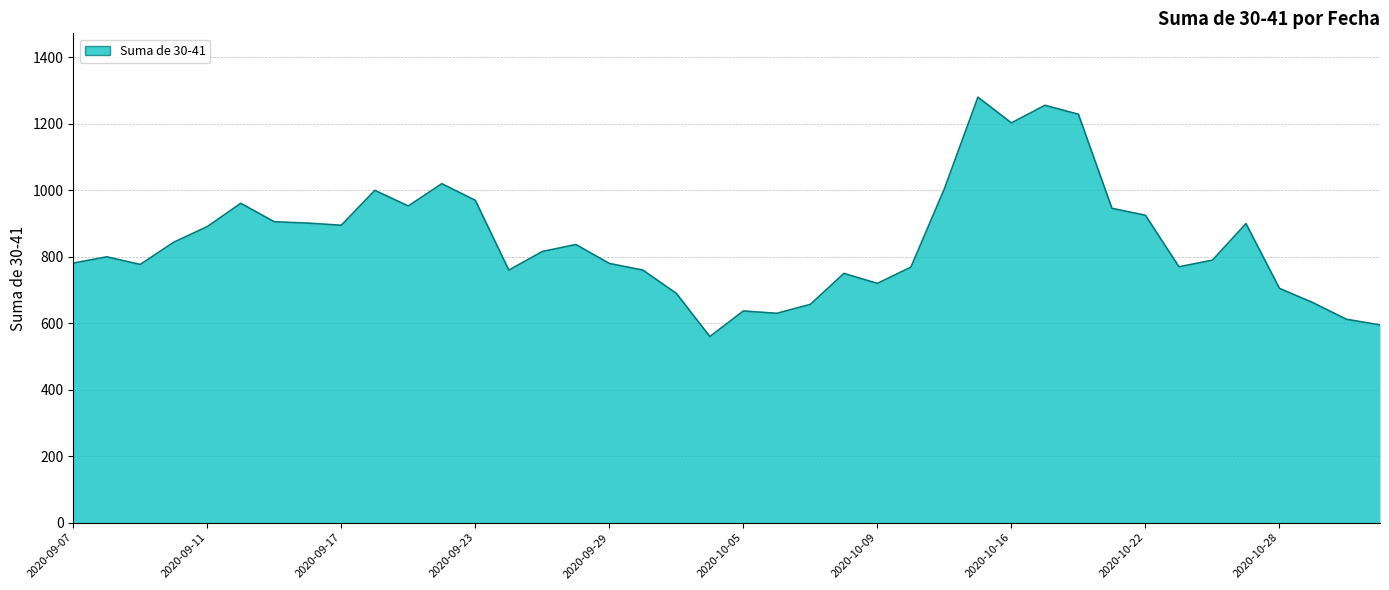

What is the difference between the maximum and minimum values?

720.5